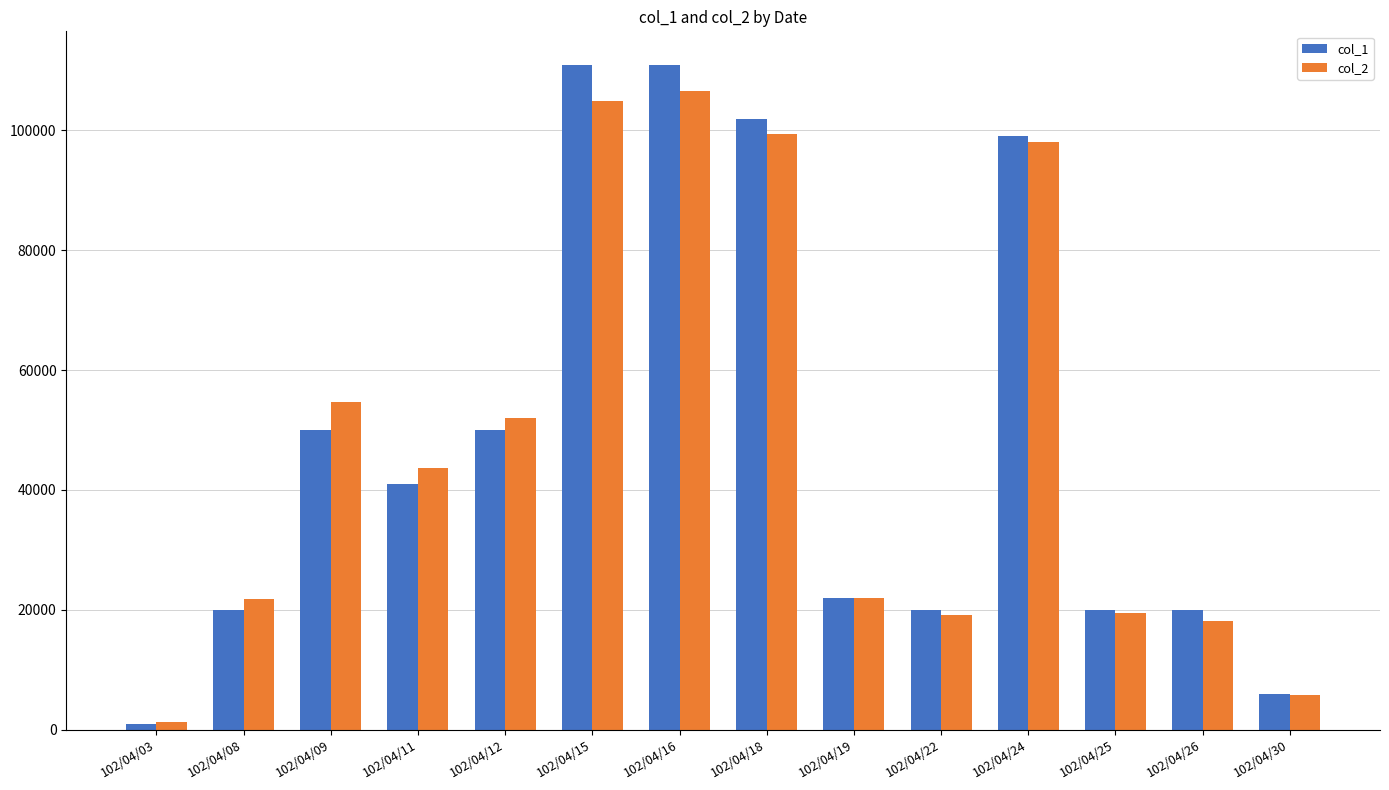

Is the value of col_1 at 102/04/25 greater than the value of col_2 at 102/04/11?

No